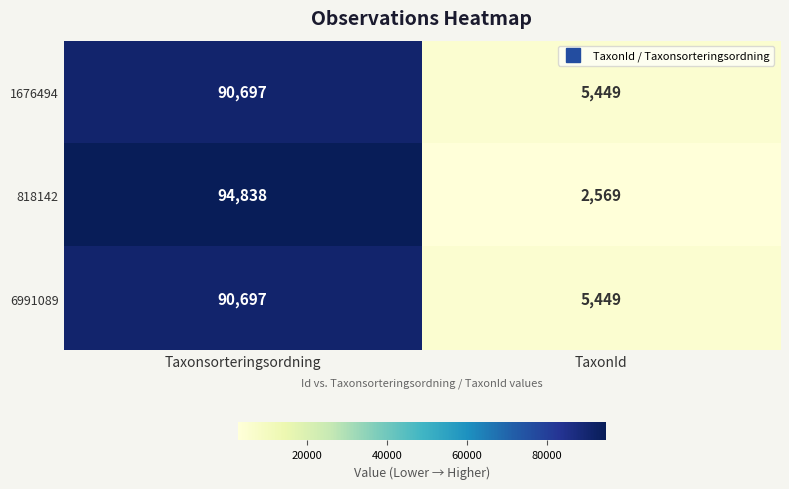

Reading right to left, what are all the values shown in this chart?

1676494: 5449	90697
818142: 2569	94838
6991089: 5449	90697